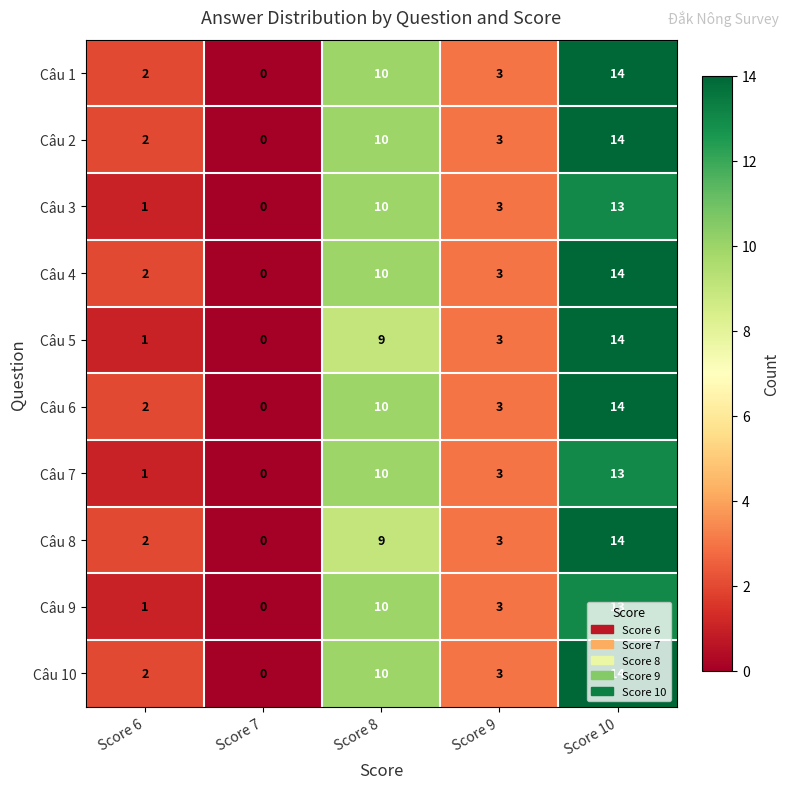

True or false: Câu 6 has a value of 3 at Score 9.

True